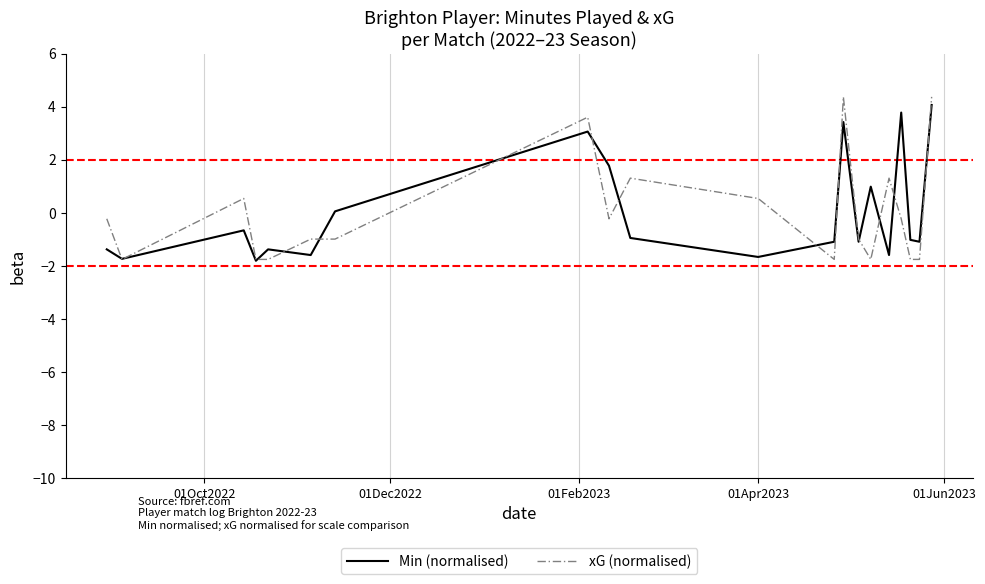

Which series has the largest range (max minus min)?

xG (normalised)